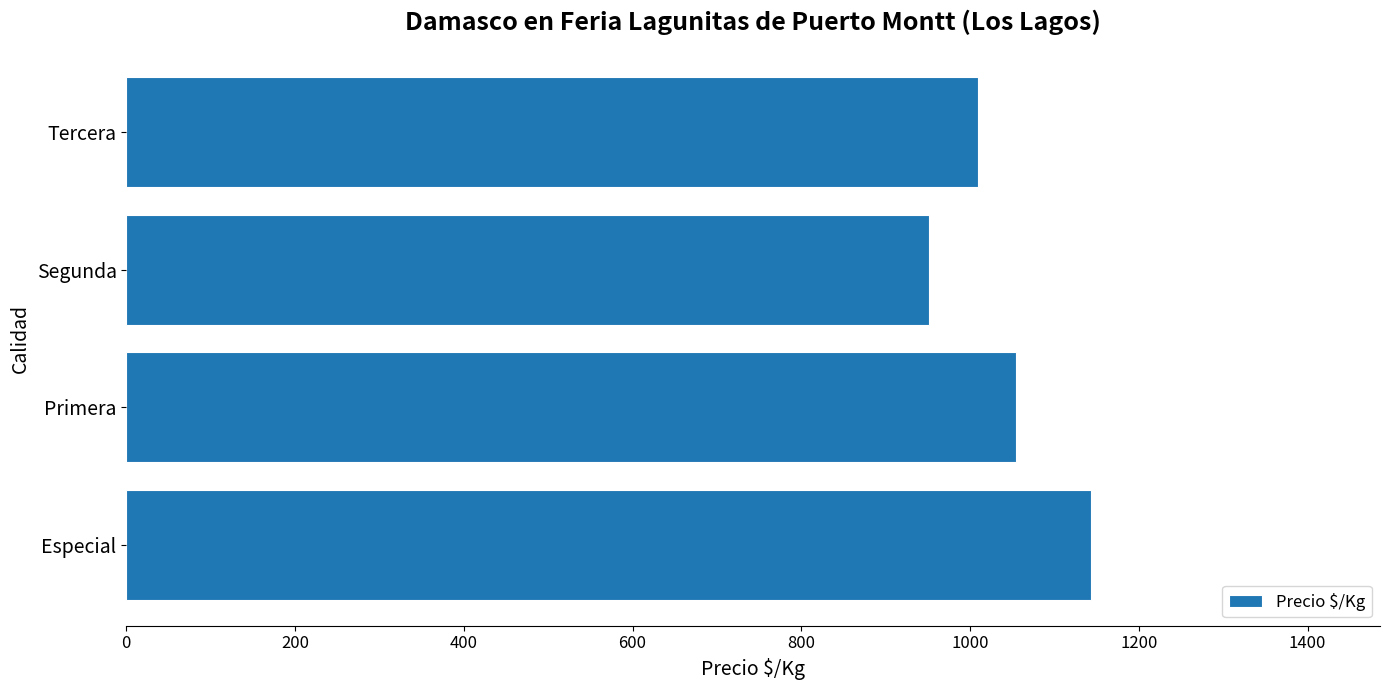

Is it true that the value at Segunda is 951?

True